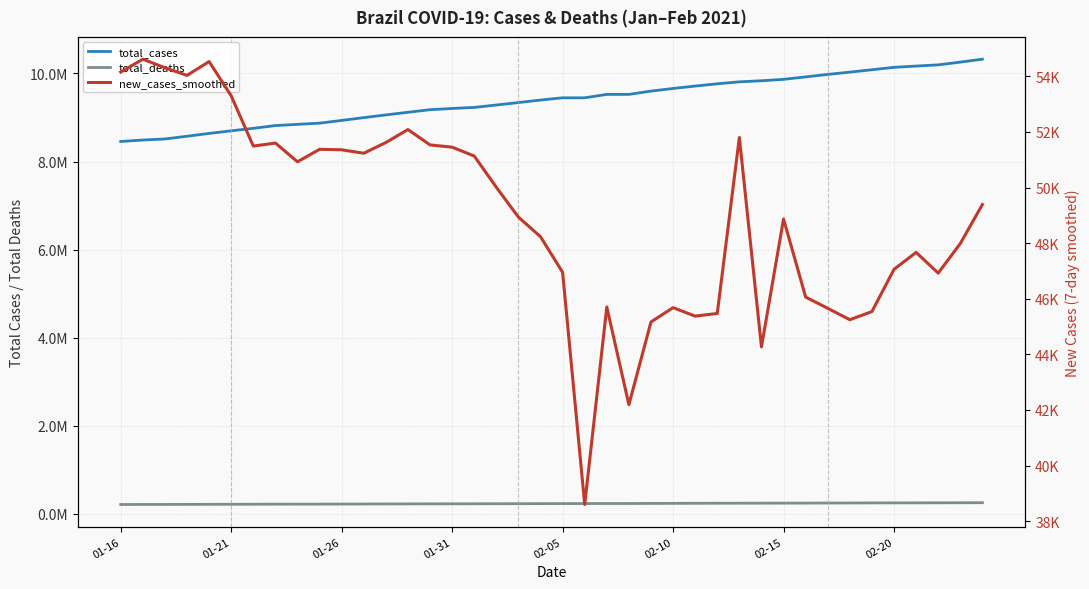

What is the sum of all new_cases_smoothed values?

1959470.7